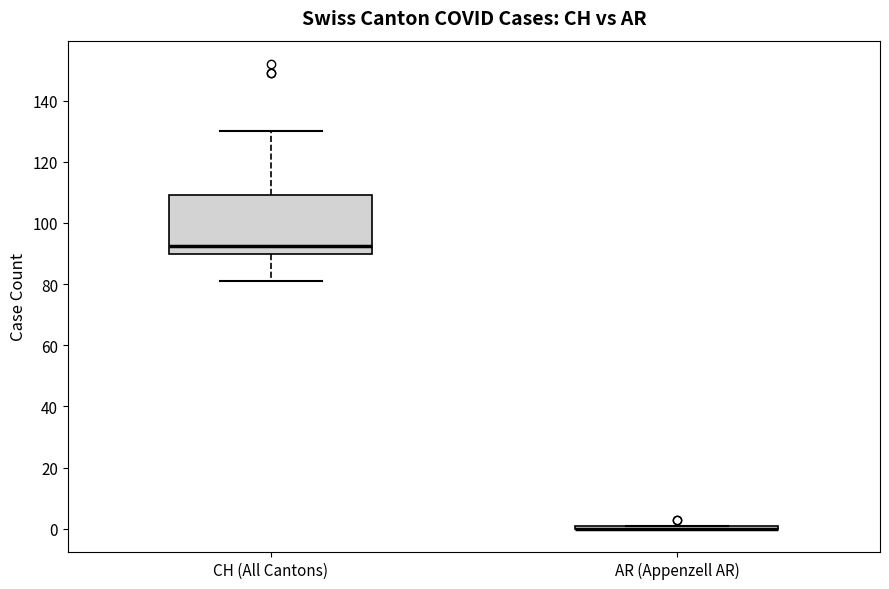

Comparing the boxes themselves (not the whiskers), which one is the tallest?

CH (All Cantons)